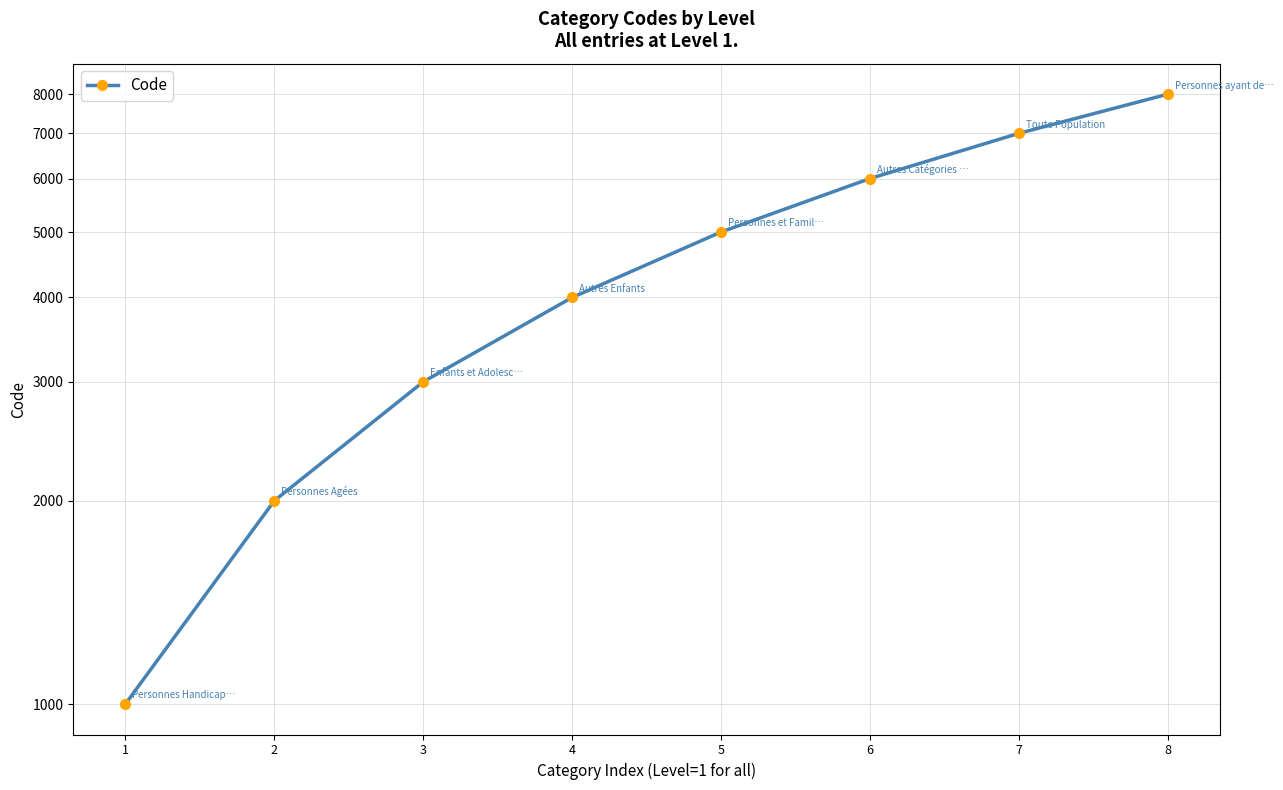

How many lines are shown in the chart?

1